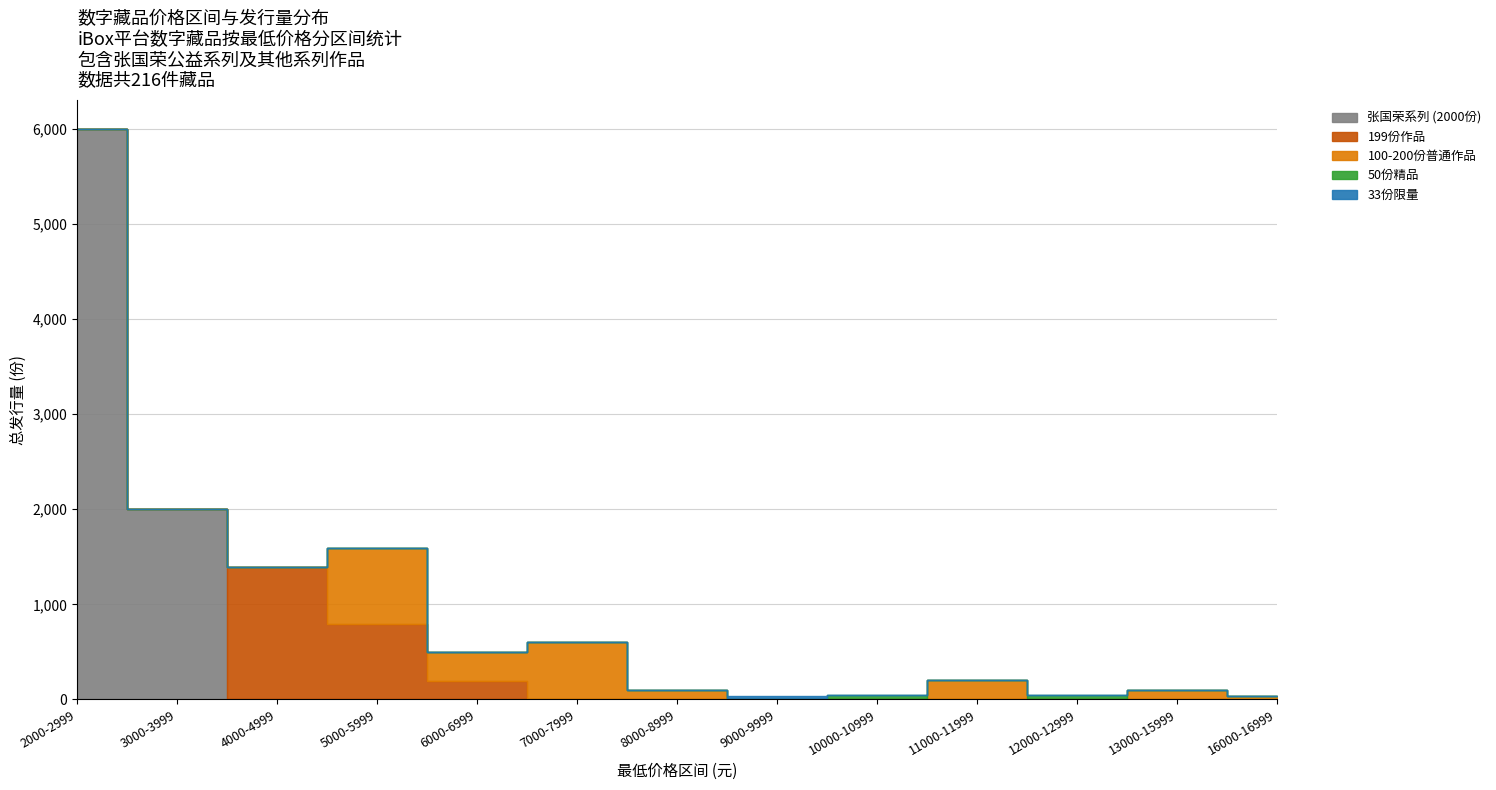

What is the sum of all 总发行量 (超高价格区间 12000+) values?

233